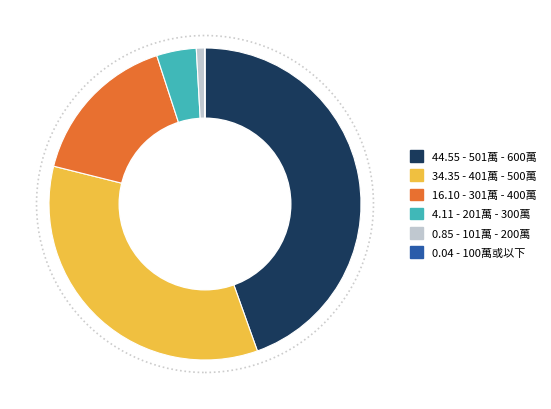

Which category has the biggest portion of the pie?

44.55 - 501萬 - 600萬